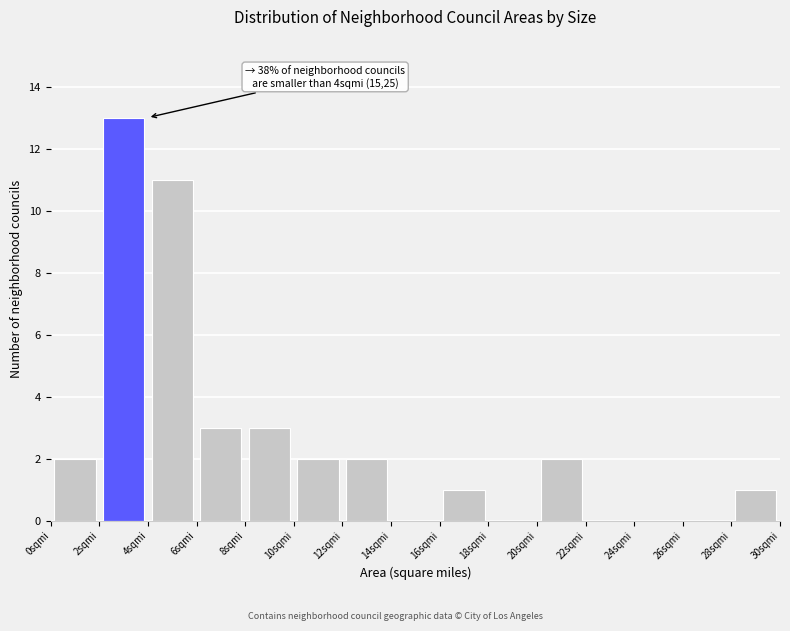

Over which range of the x-axis is the bar tallest?

2 to 4